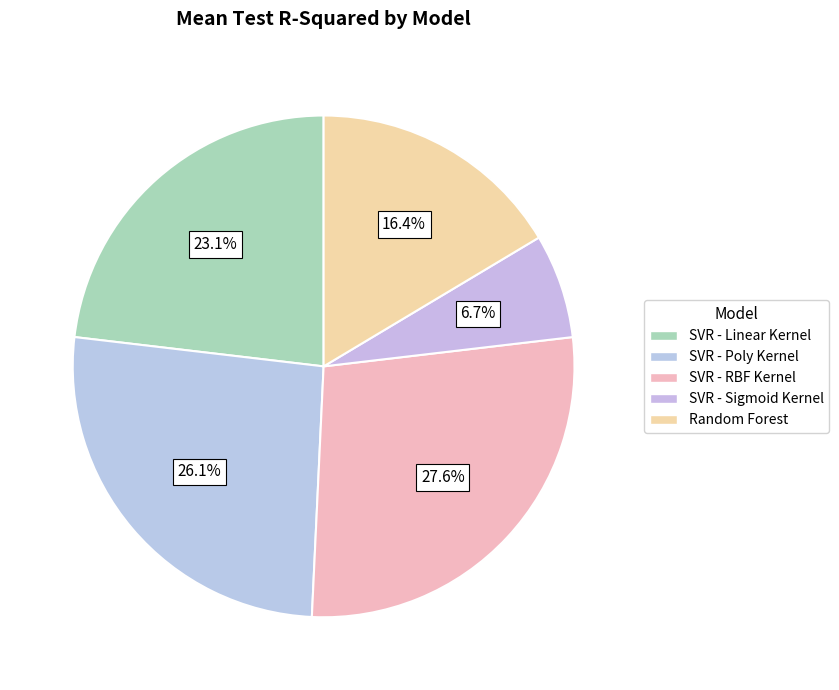

Count the number of slices in the pie.

5